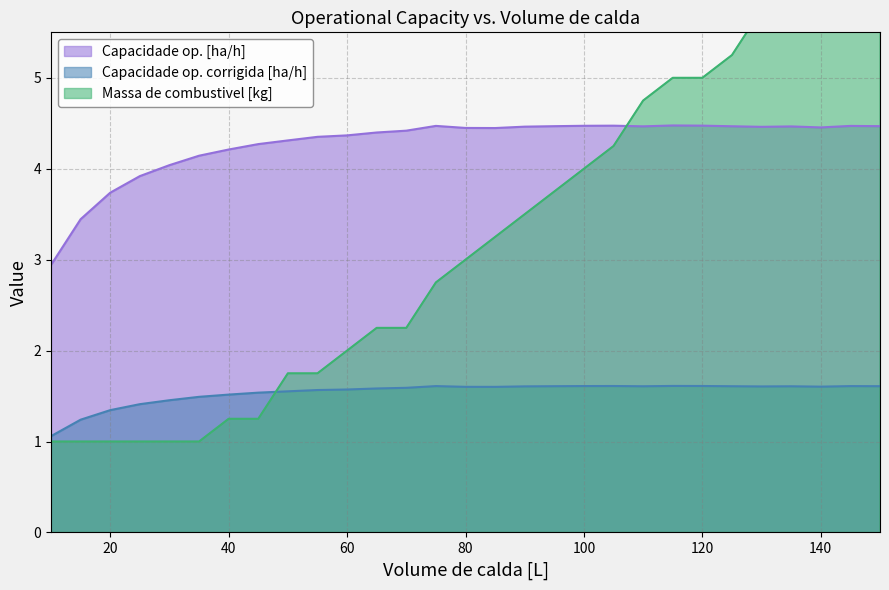

Reading left to right, what are all the values shown in this chart?

Capacidade op. [ha/h]: 10=2.9	15=3.4	20=3.7	25=3.9	30=4.0	35=4.1	40=4.2	45=4.3	50=4.3	55=4.4	60=4.4	65=4.4	70=4.4	75=4.5	80=4.4	85=4.4	90=4.5	95=4.5	100=4.5	105=4.5	110=4.5	115=4.5	120=4.5	125=4.5	130=4.5	135=4.5	140=4.5	145=4.5	150=4.5
Capacidade op. corrigida [ha/h]: 10=1.1	15=1.2	20=1.3	25=1.4	30=1.5	35=1.5	40=1.5	45=1.5	50=1.6	55=1.6	60=1.6	65=1.6	70=1.6	75=1.6	80=1.6	85=1.6	90=1.6	95=1.6	100=1.6	105=1.6	110=1.6	115=1.6	120=1.6	125=1.6	130=1.6	135=1.6	140=1.6	145=1.6	150=1.6
Massa de combustivel [kg]: 10=1.0	15=1.0	20=1.0	25=1.0	30=1.0	35=1.0	40=1.2	45=1.2	50=1.8	55=1.8	60=2.0	65=2.2	70=2.2	75=2.8	80=3.0	85=3.2	90=3.5	95=3.8	100=4.0	105=4.2	110=4.8	115=5.0	120=5.0	125=5.2	130=5.8	135=6.0	140=6.5	145=7.2	150=7.8